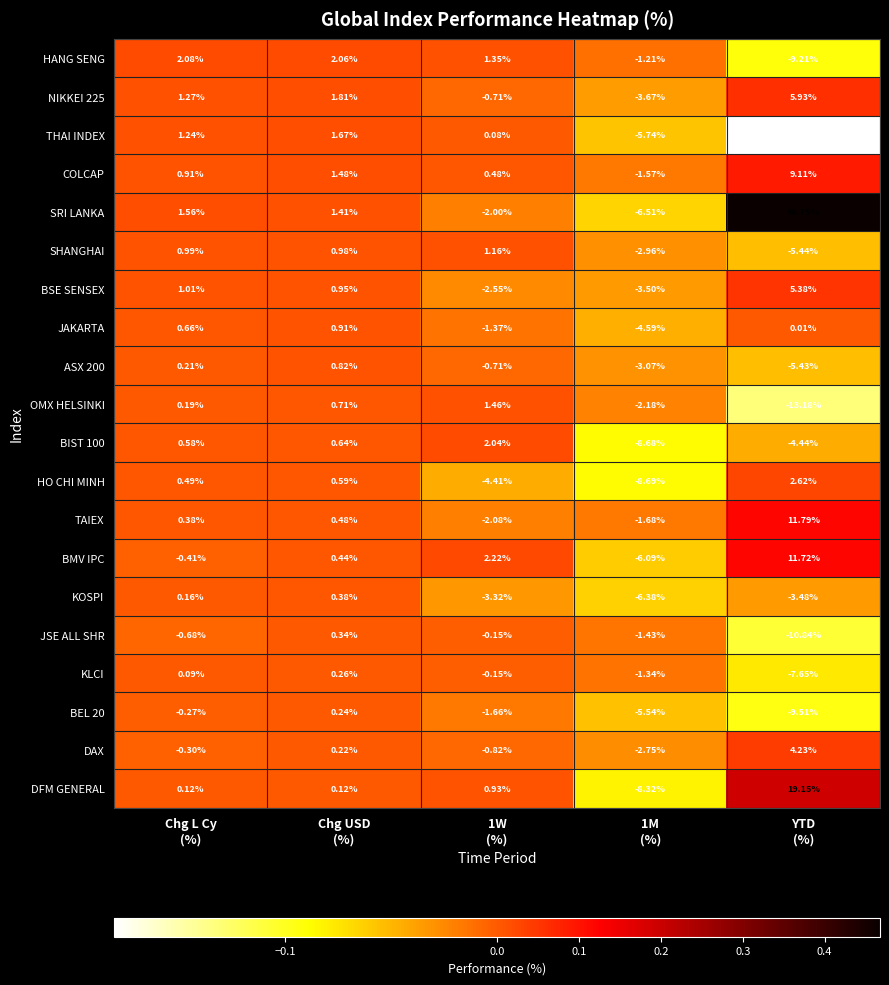

Which series has the widest spread of values?

SRI LANKA